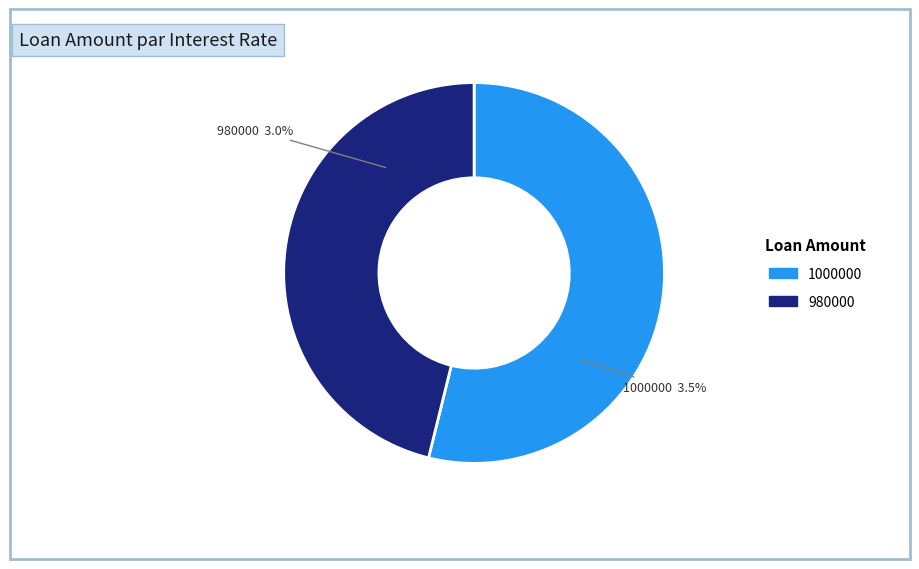

How many segments does this pie chart have?

2